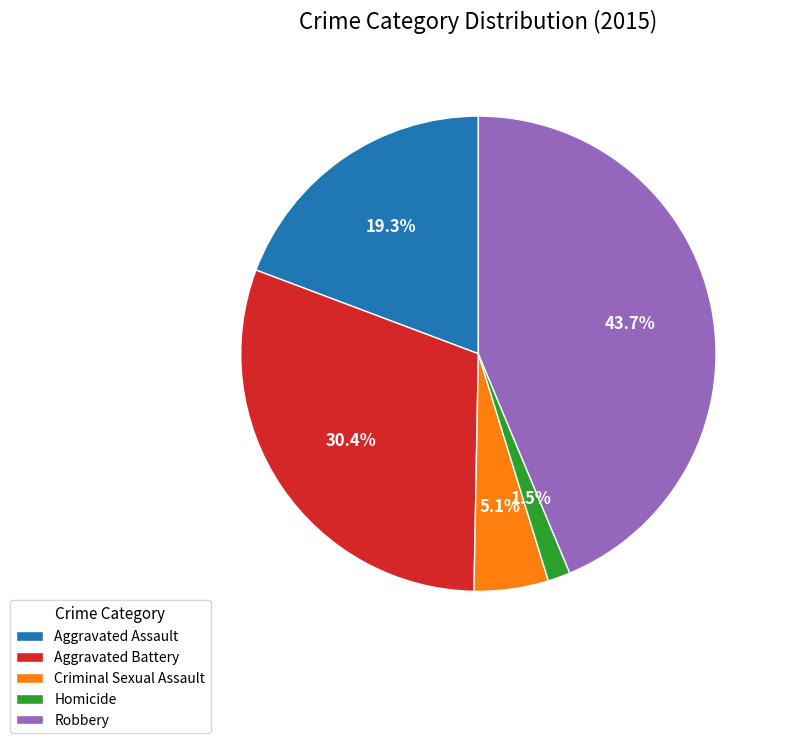

What is the ratio of the value at Criminal Sexual Assault to the value at Robbery?

0.1